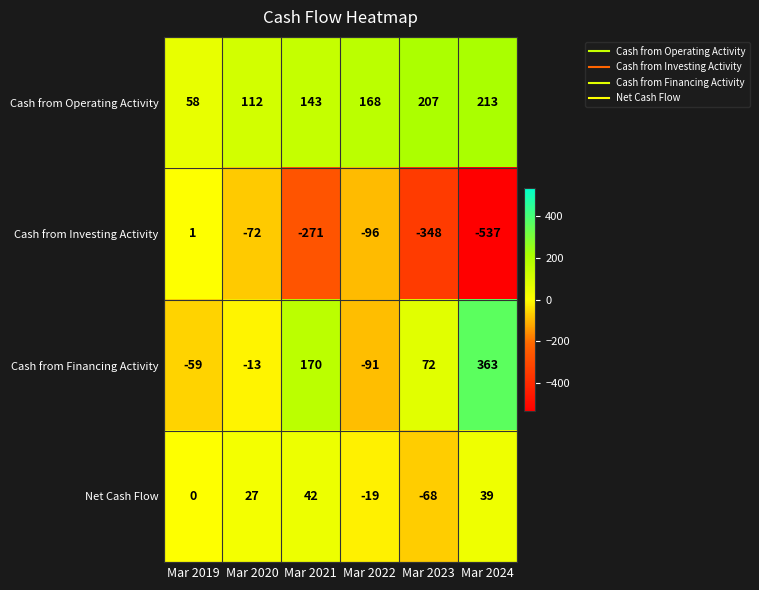

At Mar 2020, list the series in order from smallest to largest.

Cash from Investing Activity, Cash from Financing Activity, Net Cash Flow, Cash from Operating Activity